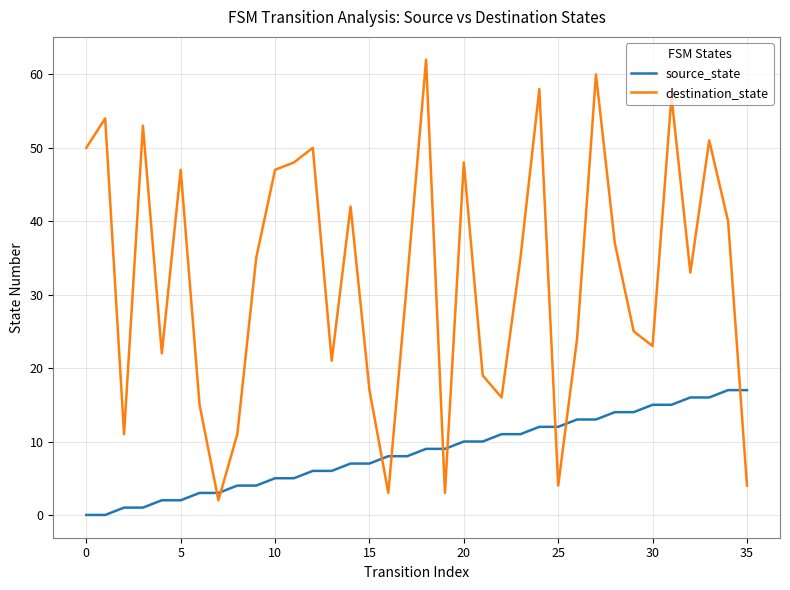

What is the maximum value shown in the chart?

62